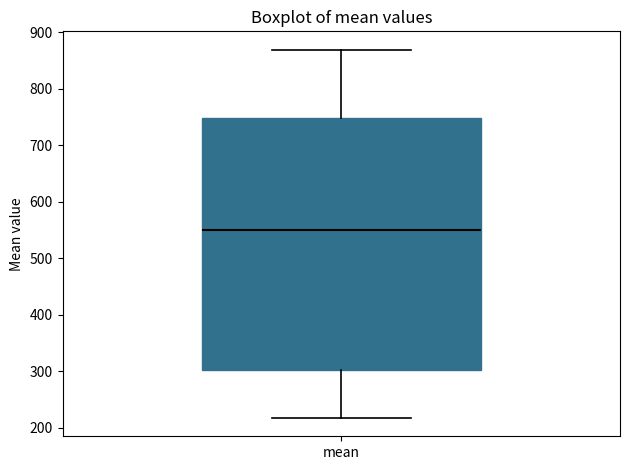

Transcribe this box plot: give where the median line is, the range the box spans, and where the two whiskers end, as read against the y-axis. The values are not printed on the chart, so give them approximately, as read against the axis.

median 550, box 300 to 750, whiskers 220 to 870